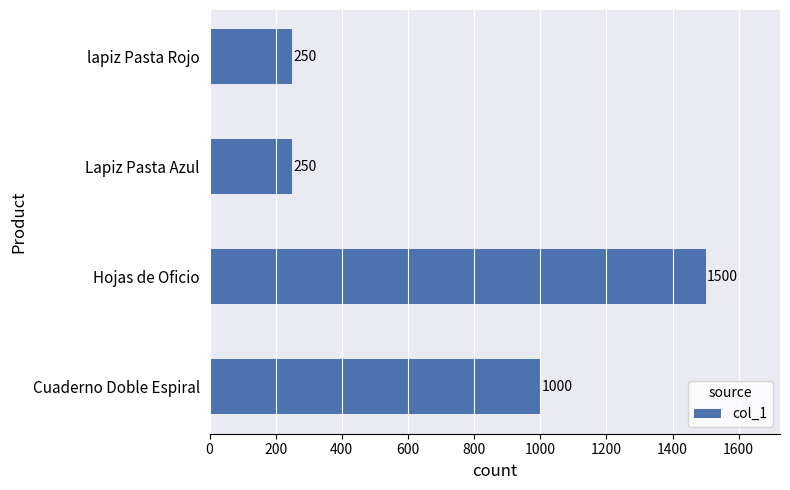

Count the values in the range 250 to 1500.

4